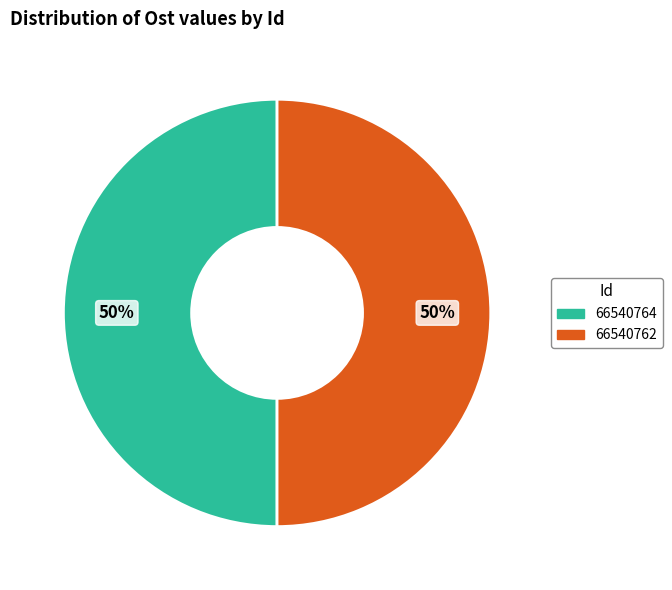

Approximately how many times larger is the value at 66540764 compared to 66540762?

1.0